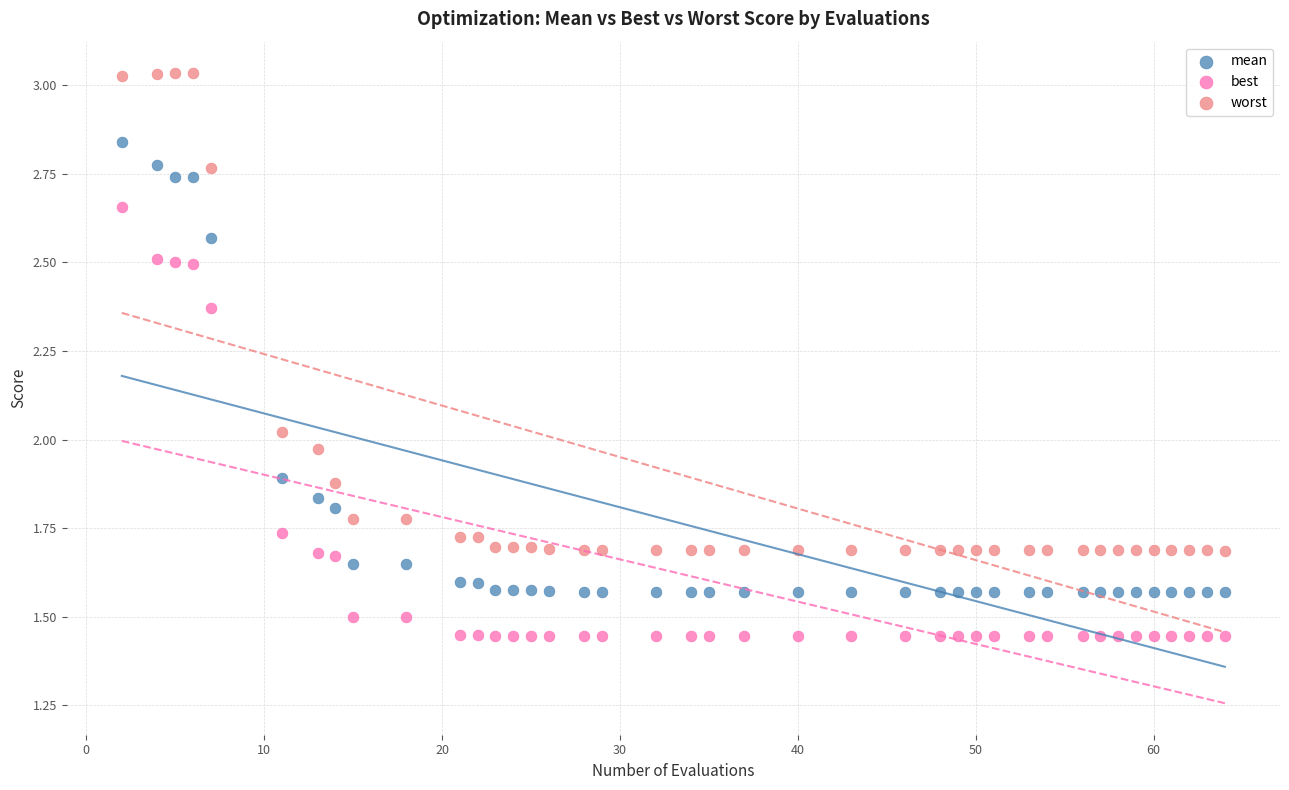

Which series contains the highest Y value?

worst